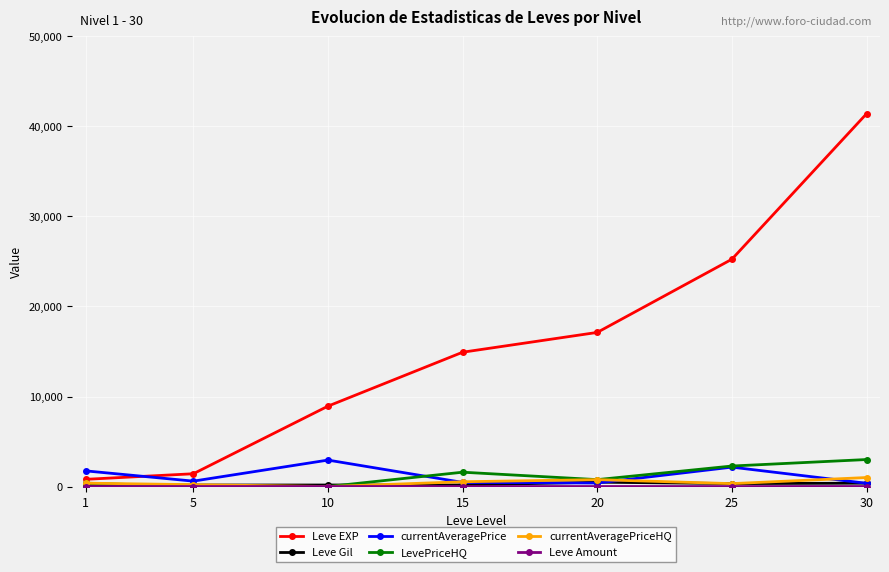

At which category is the sum across all series the highest?

30